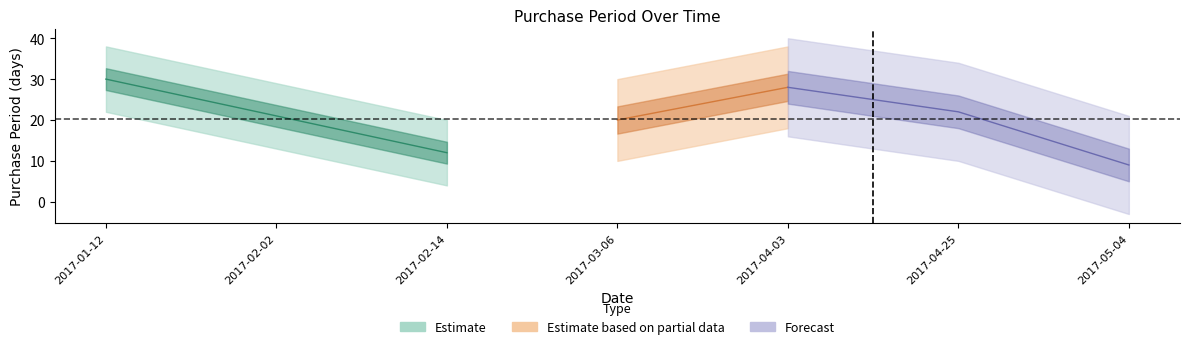

What is the value of the 5th point from the left?

28